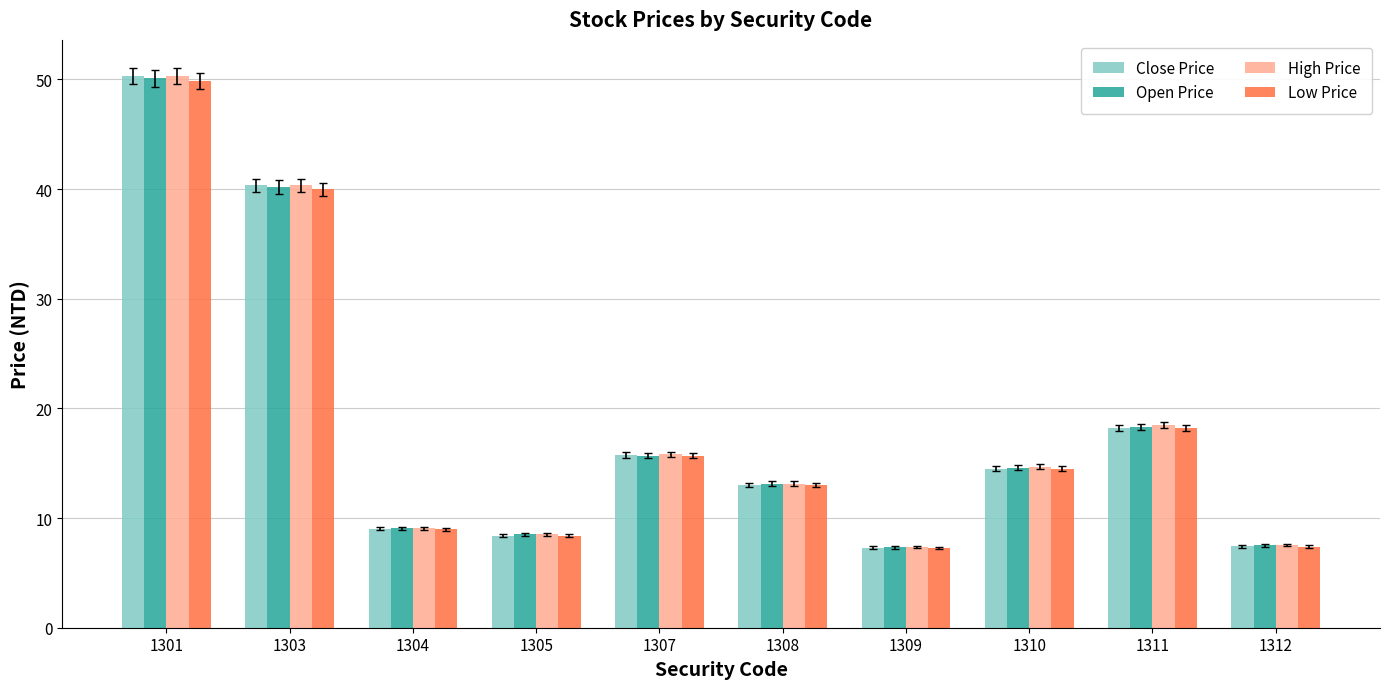

Which series has the widest spread of values?

Close Price